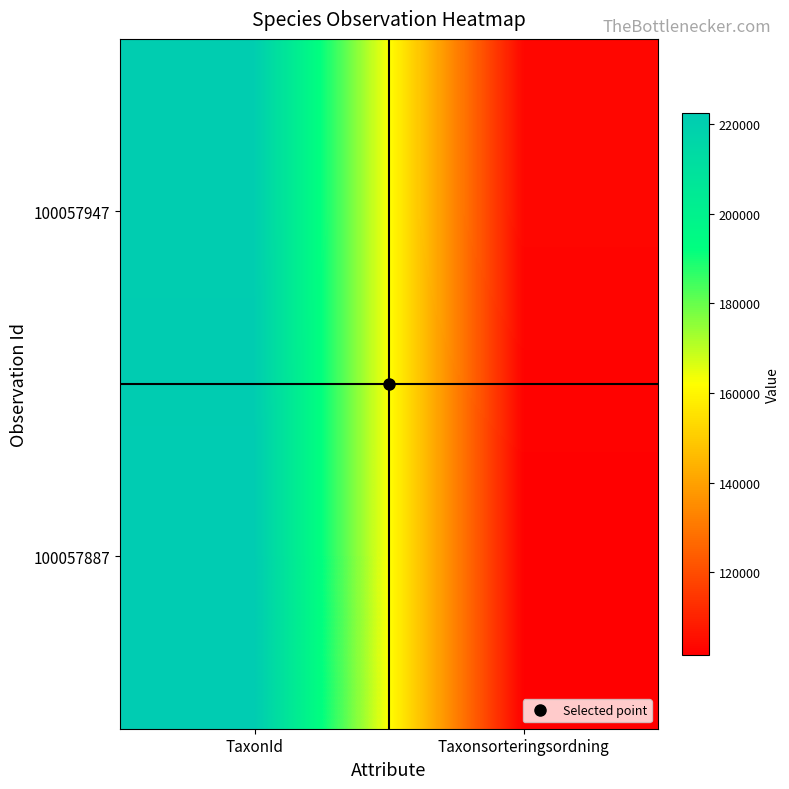

At which category is the sum across all series the highest?

TaxonId